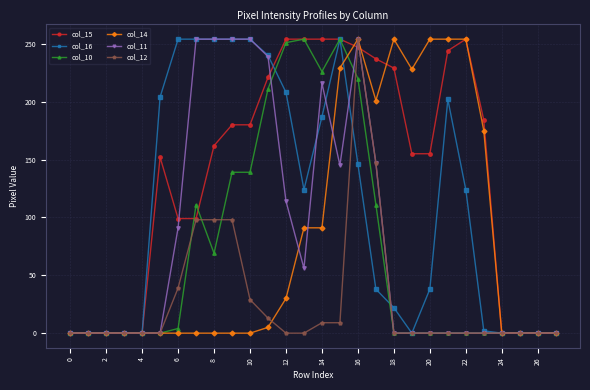

Which series has the largest total across all categories?

col_15